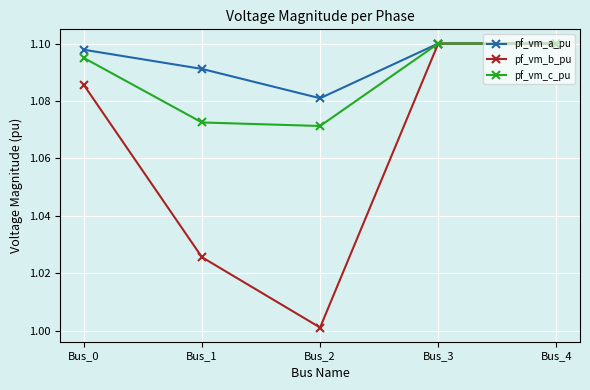

True or false: pf_vm_b_pu has more than 1 interior local peaks.

False